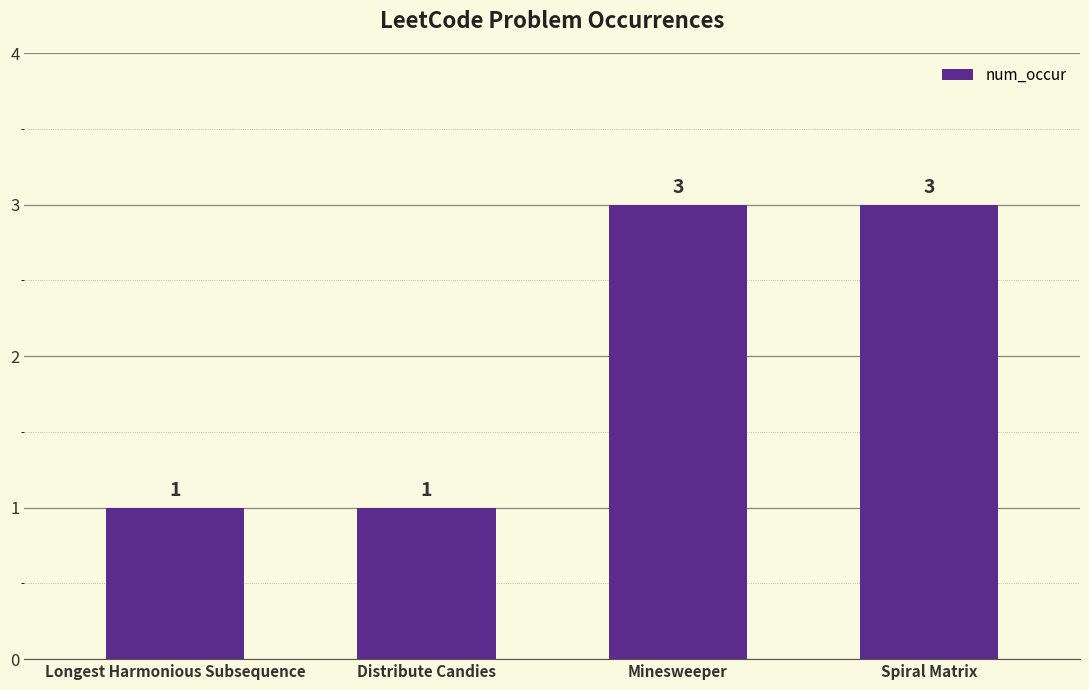

What is the smallest value displayed?

1